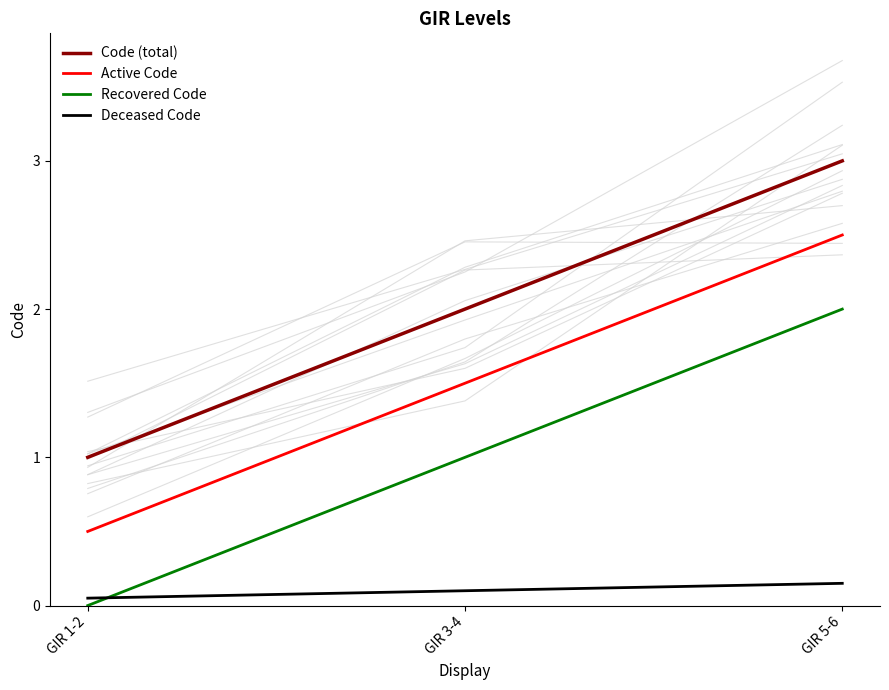

The value of Recovered Code at GIR 5-6 is 2.0. True or false?

True